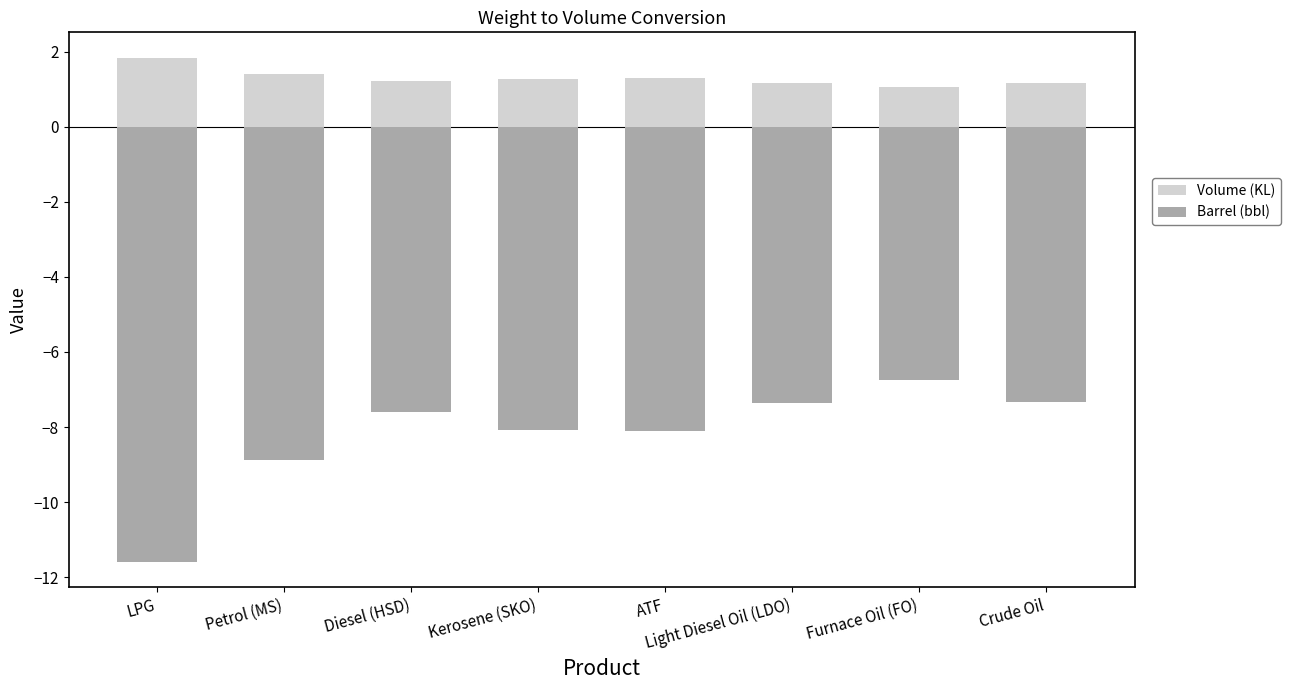

At which label is Barrel (bbl) closest to -9?

Petrol (MS)